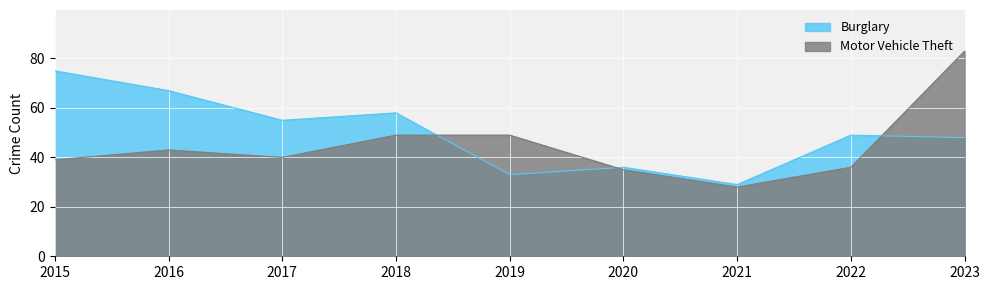

How many intersections are there between Motor Vehicle Theft and Burglary?

3